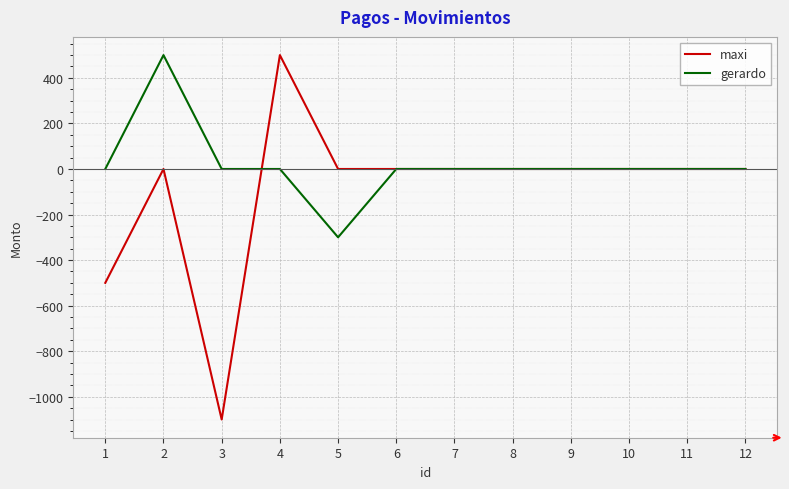

What is the difference between the highest and lowest values at 1?

500